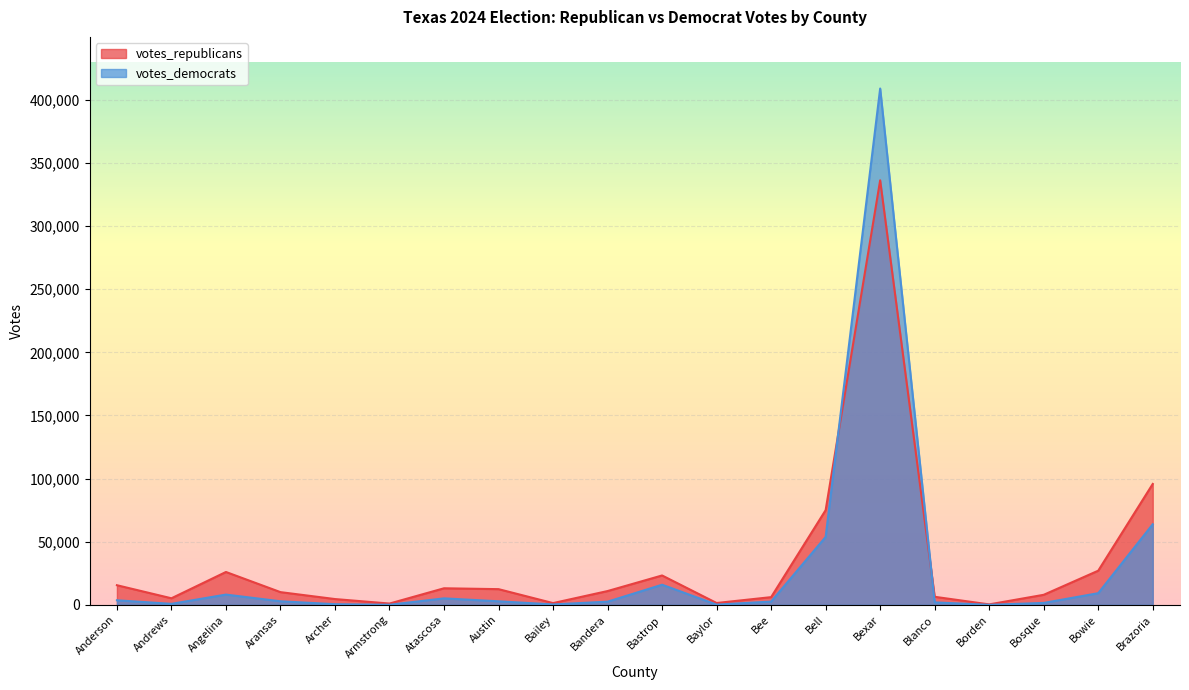

Reading left to right, extract all data points from this chart.

votes_republicans: Anderson=15548	Andrews=5204	Angelina=26034	Aransas=10073	Archer=4590	Armstrong=1029	Atascosa=13126	Austin=12438	Bailey=1393	Bandera=10929	Bastrop=23276	Baylor=1467	Bee=6107	Bell=75031	Bexar=336260	Blanco=6384	Borden=370	Bosque=7963	Bowie=27057	Brazoria=95769
votes_democrats: Anderson=3621	Andrews=806	Angelina=8135	Aransas=2826	Archer=519	Armstrong=77	Atascosa=5140	Austin=2809	Bailey=332	Bandera=2527	Bastrop=15941	Baylor=184	Bee=2597	Bell=53800	Bexar=408981	Blanco=1952	Borden=16	Bosque=1519	Bowie=9237	Brazoria=63849